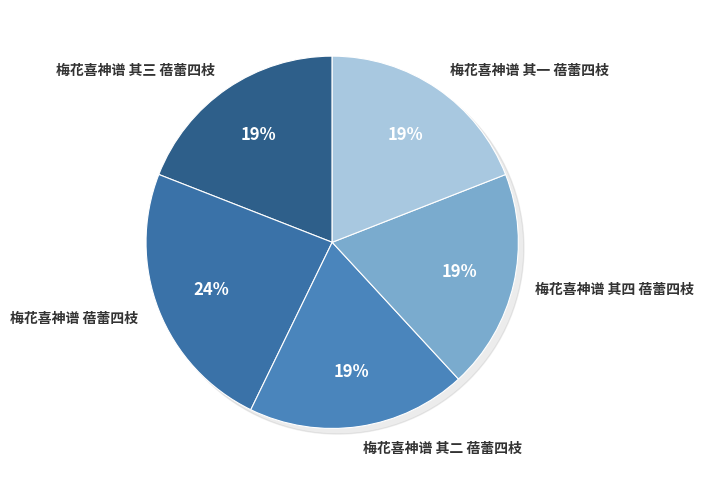

Count the number of slices in the pie.

5